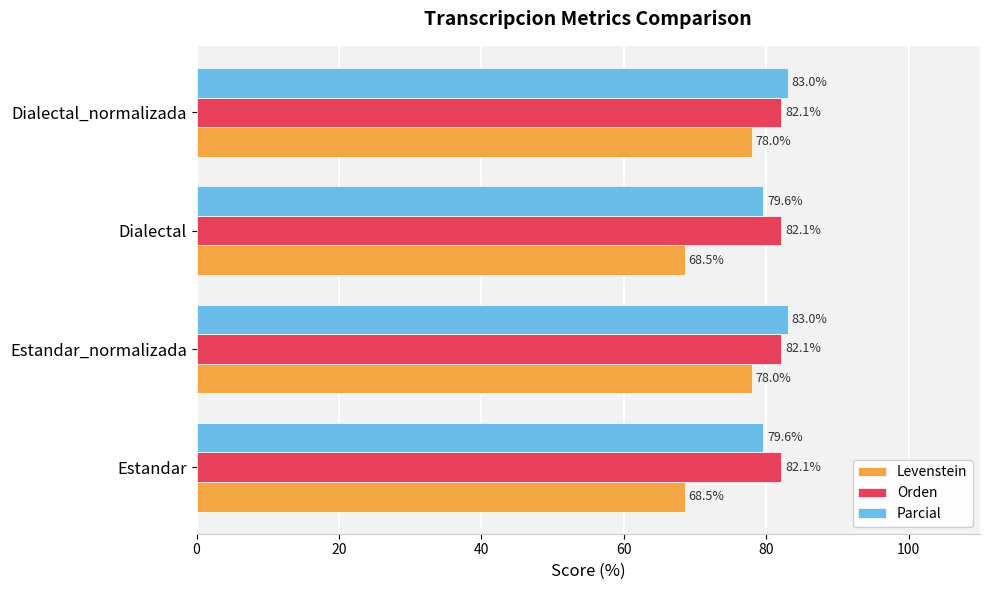

What are all the series names shown in the legend?

Levenstein, Orden, Parcial